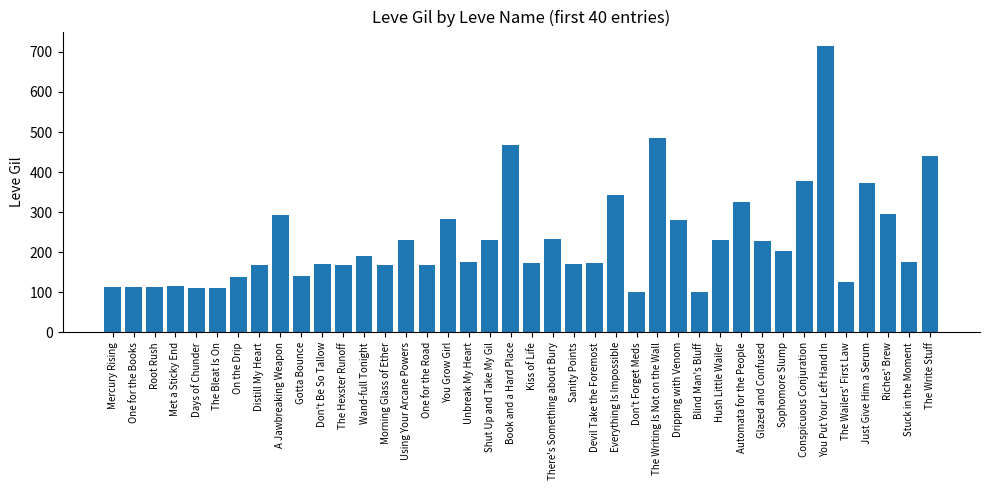

What is the approximate value at Blind Man's Bluff?

101